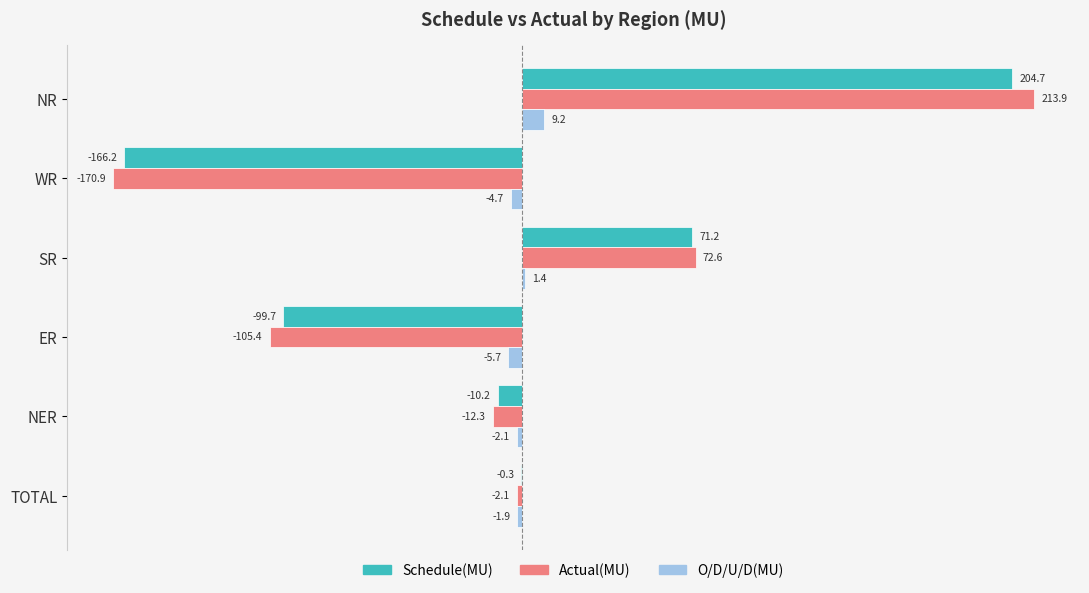

Where is O/D/U/D(MU) nearest to the value 1?

SR